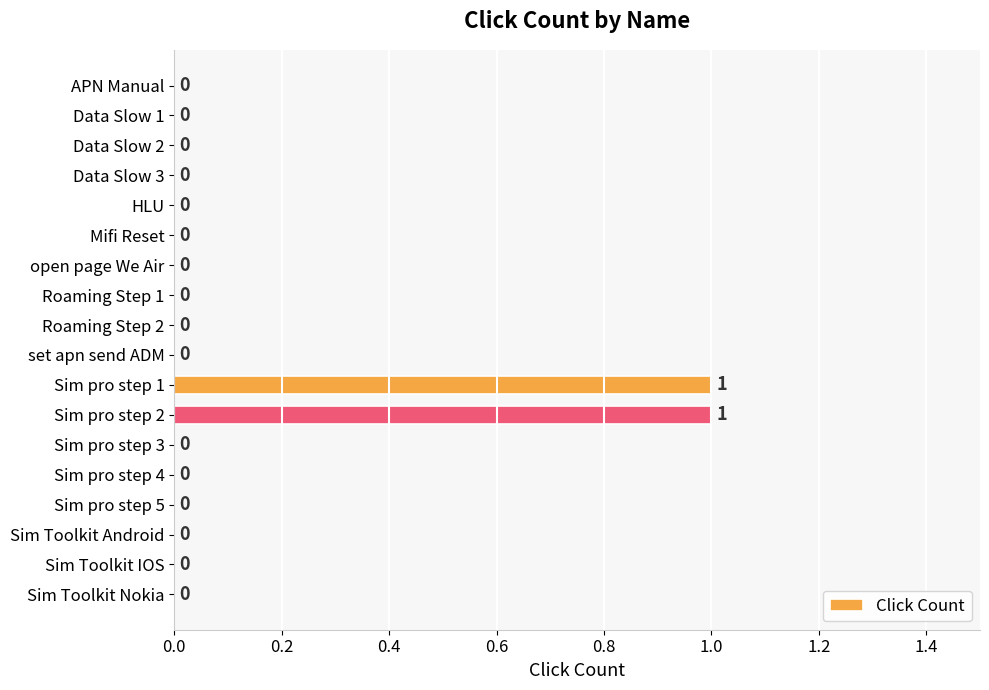

True or false: the data shows 0 at Data Slow 3.

True